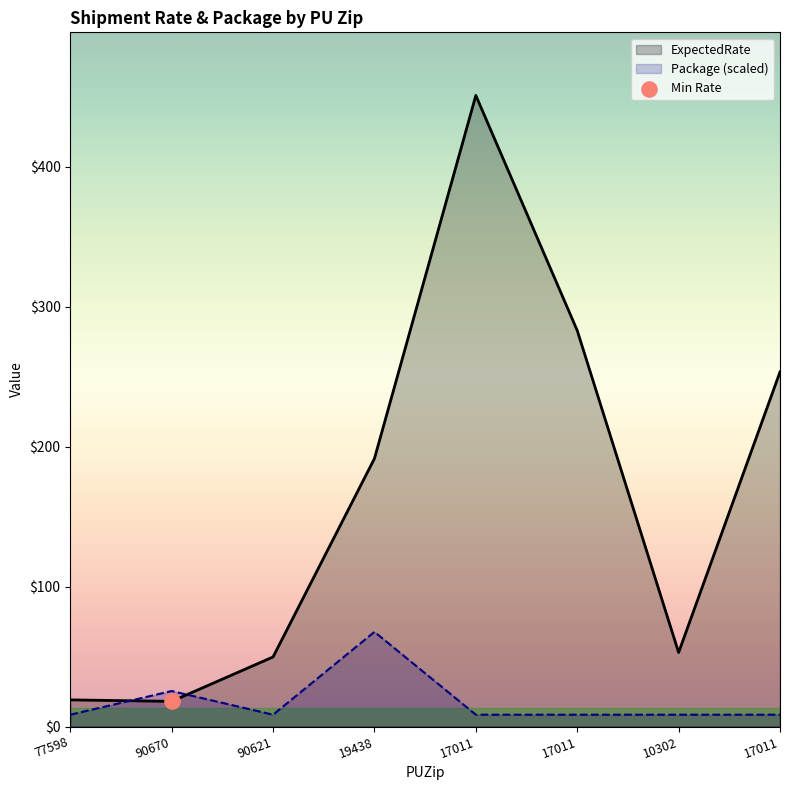

Which series has the largest Y range (max minus min)?

ExpectedRate